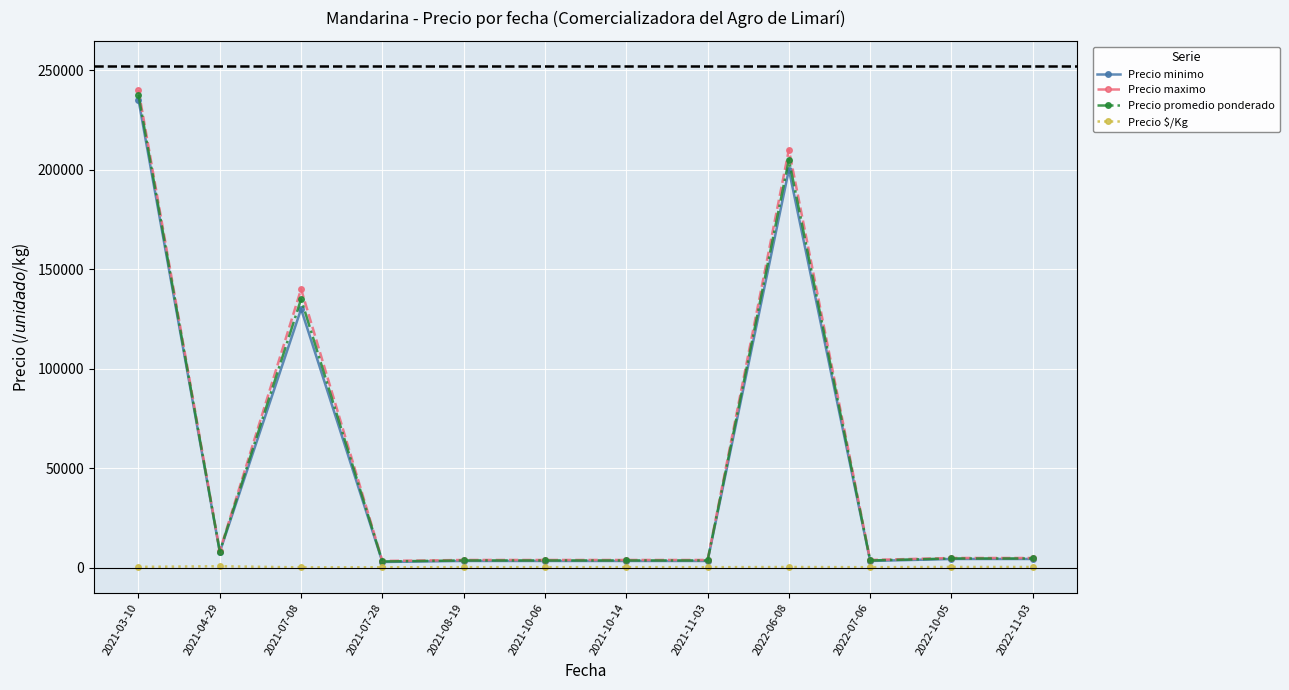

What is the label of the 4th point from the left?

2021-07-28